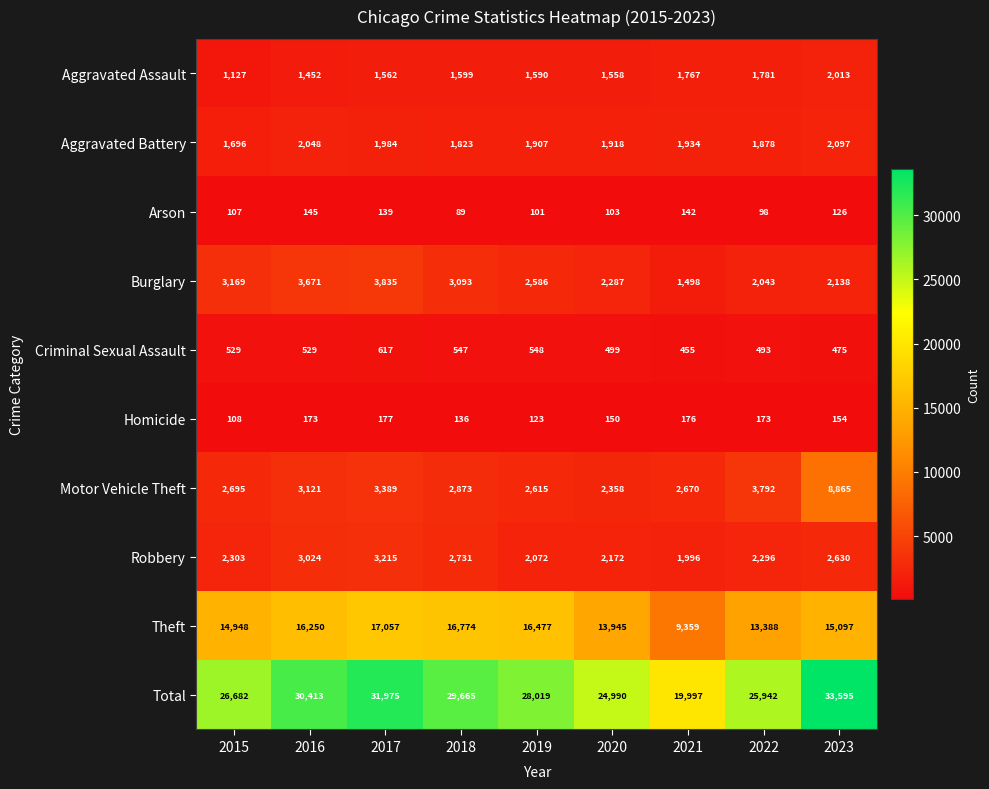

What is the smallest value displayed?

89